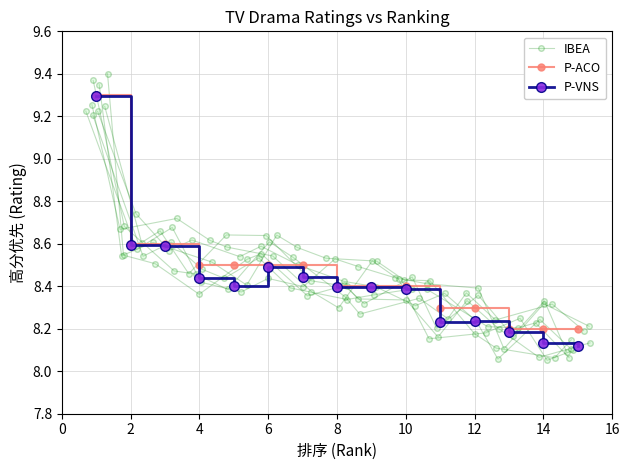

What is the difference between the maximum and minimum values in the P-VNS series?

1.2